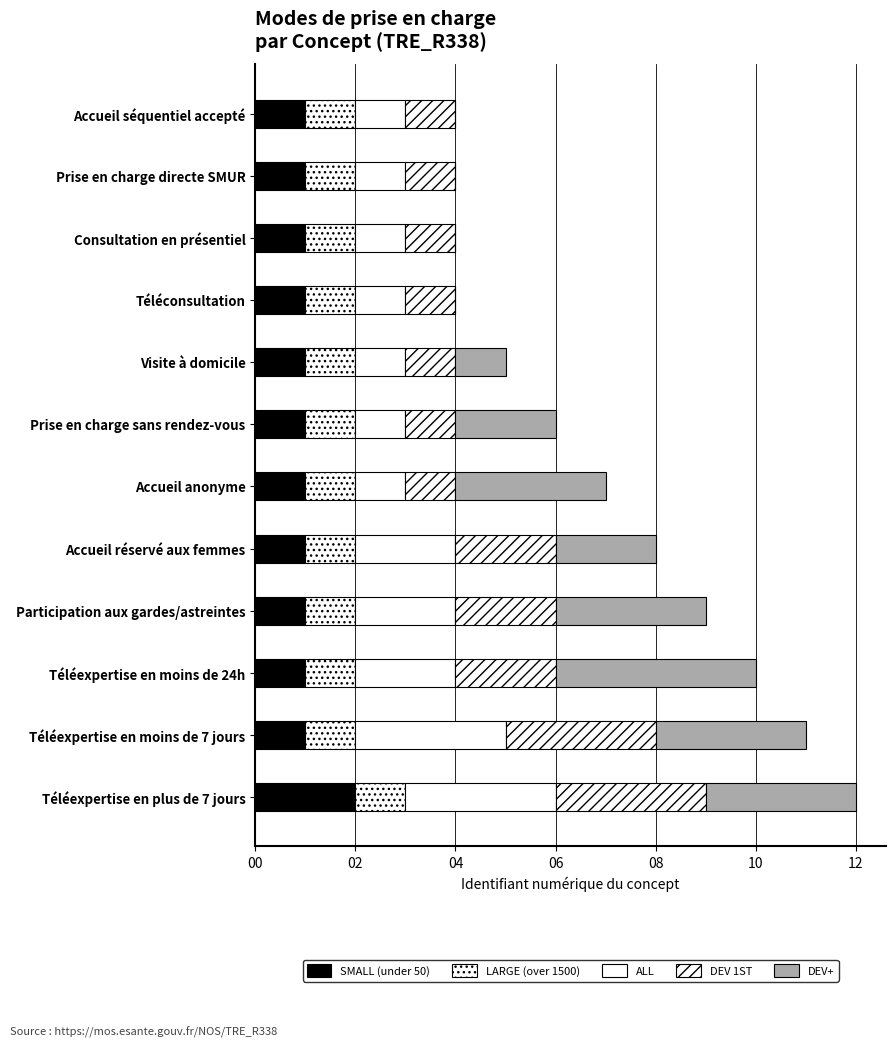

How many series are shown in this chart?

5